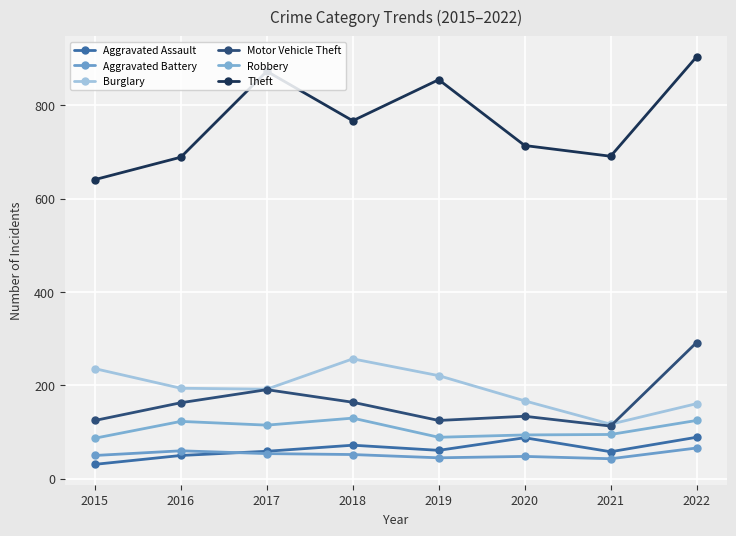

True or false: Aggravated Assault and Burglary intersect in this chart.

False